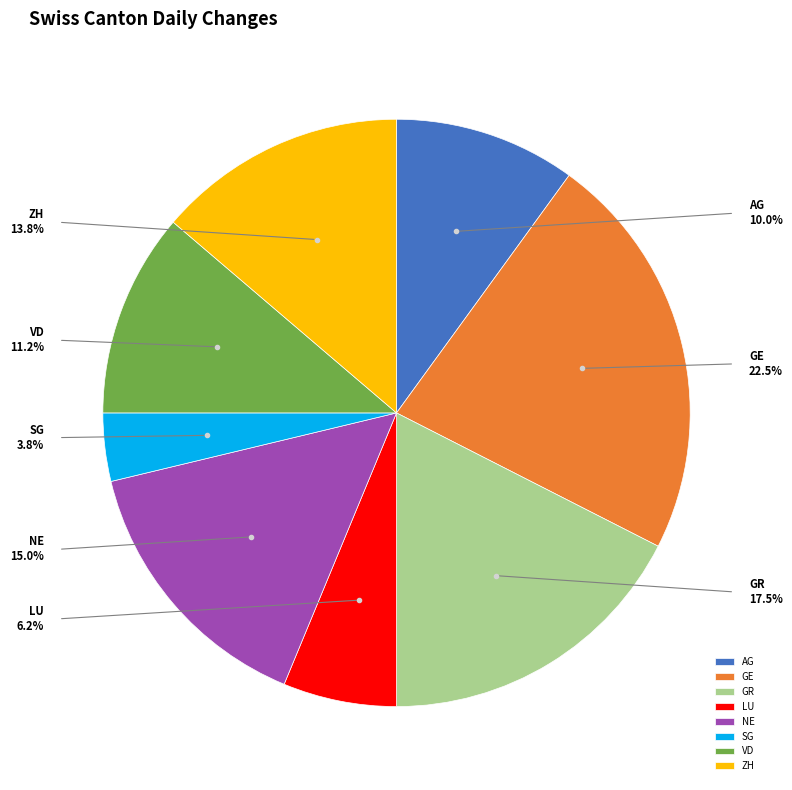

Is there any slice that represents more than half of the pie?

No